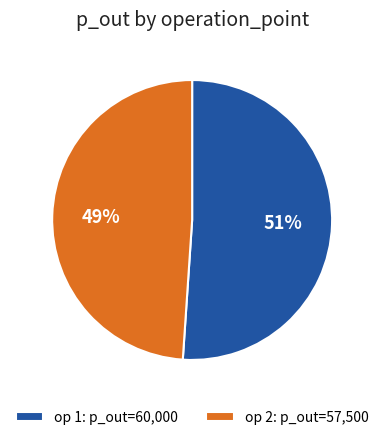

The op 2: p_out=57,500 slice represents 49% of the pie. True or false?

True